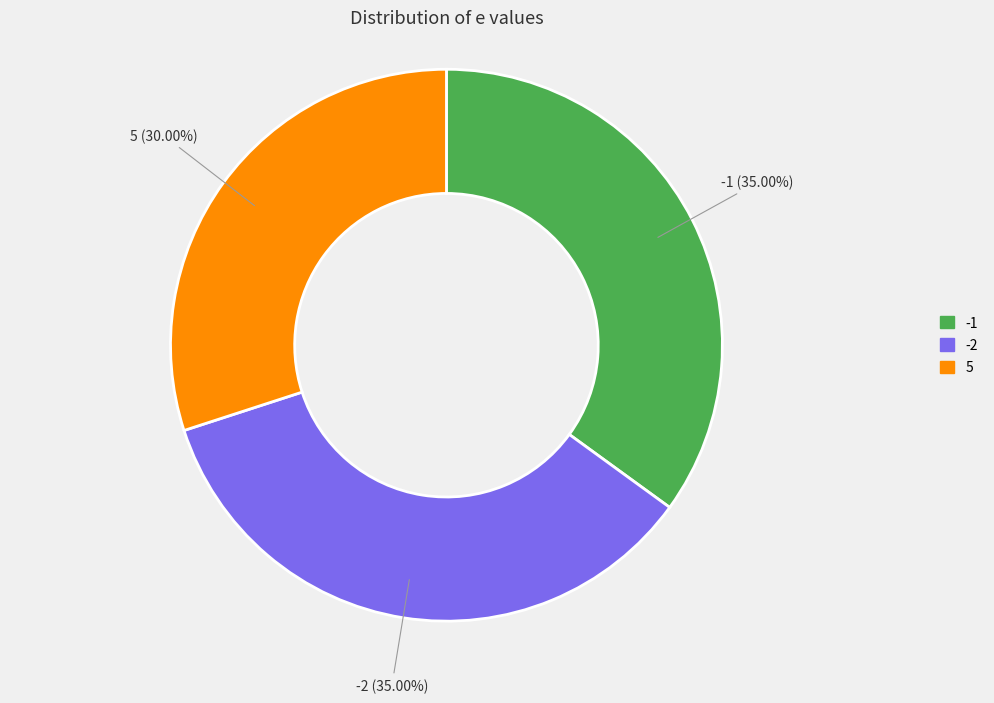

Count the number of slices in the pie.

3